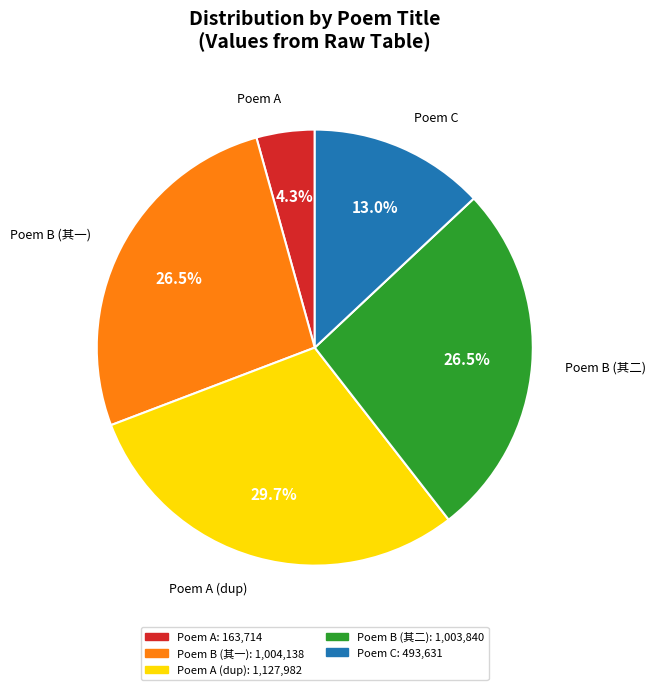

Combined, do Poem A and Poem B (其一) account for over 50%?

No